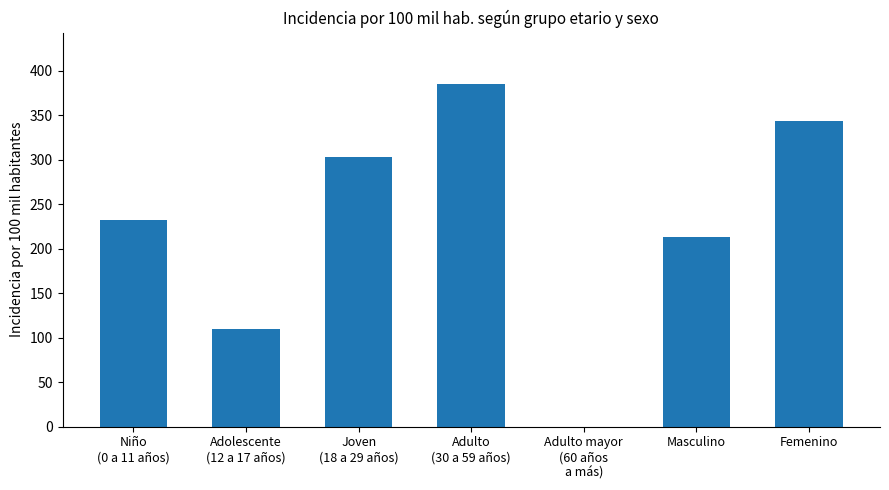

How many distinct data groups are displayed?

1